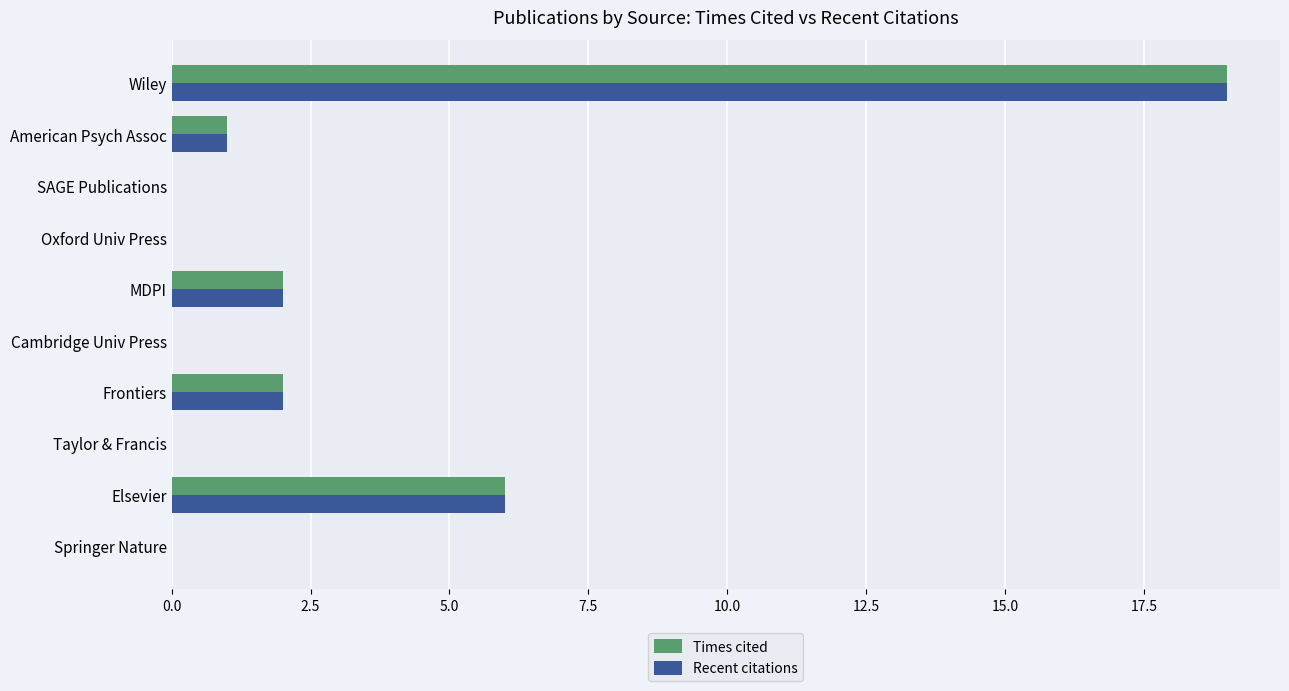

The Times cited series shows 2 at MDPI. True or false?

True